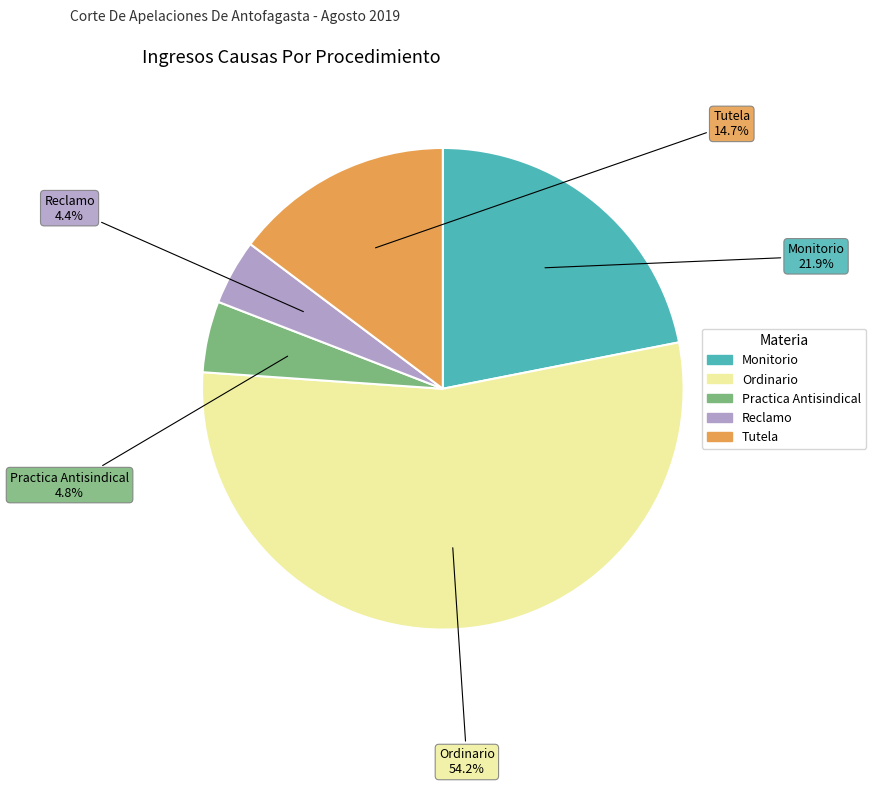

Do Reclamo and Practica Antisindical together represent more than half of the pie?

No